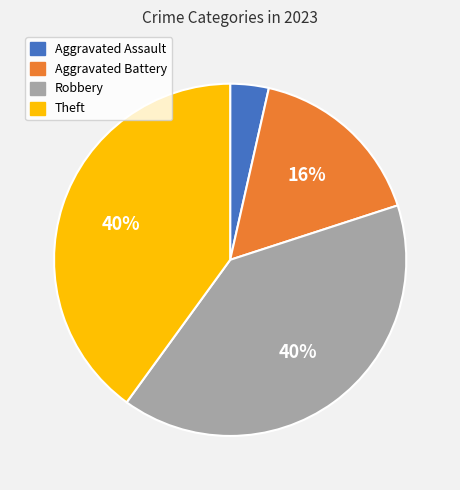

To the nearest percent, what is the difference between the largest and smallest slice percentages?

36%